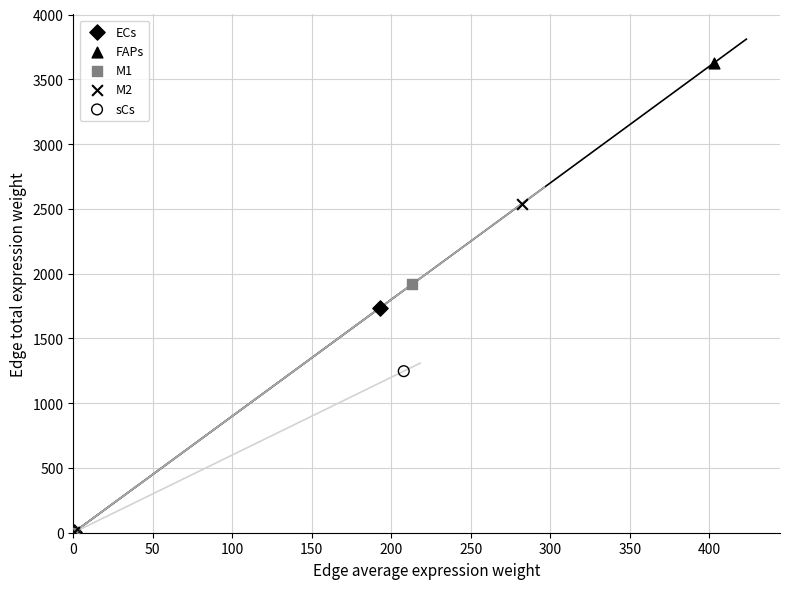

What are all the series names shown in the legend?

ECs, FAPs, M1, M2, sCs